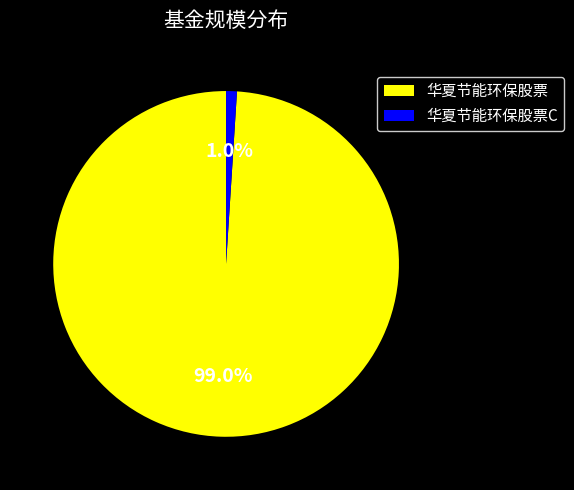

Count the number of slices in the pie.

2